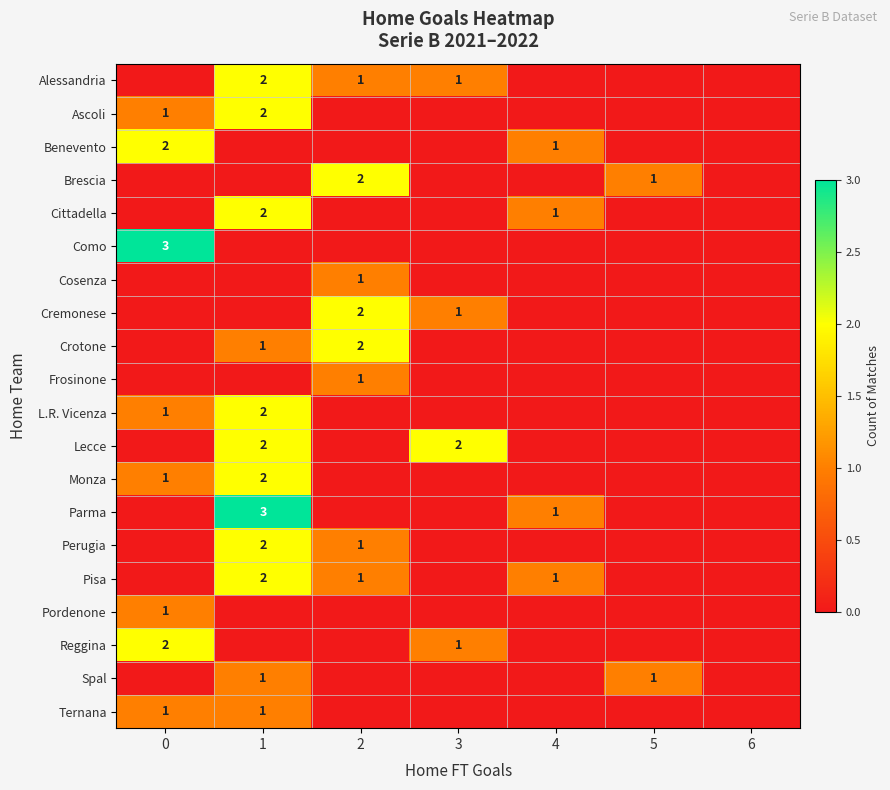

True or false: Ternana has a value of 0 at 0.

False